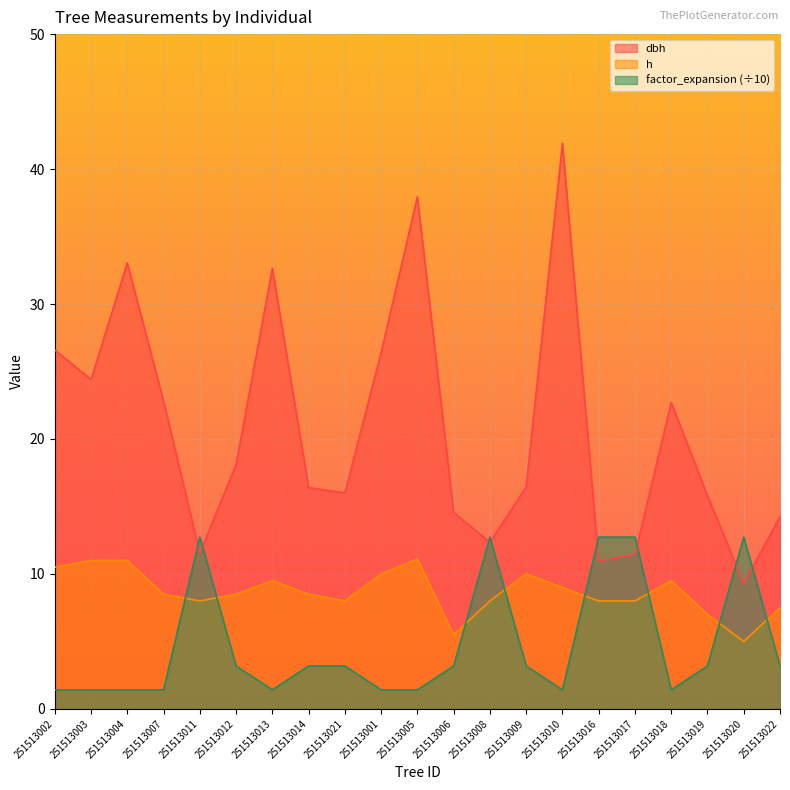

Read the dbh value at 251513005.

38.0